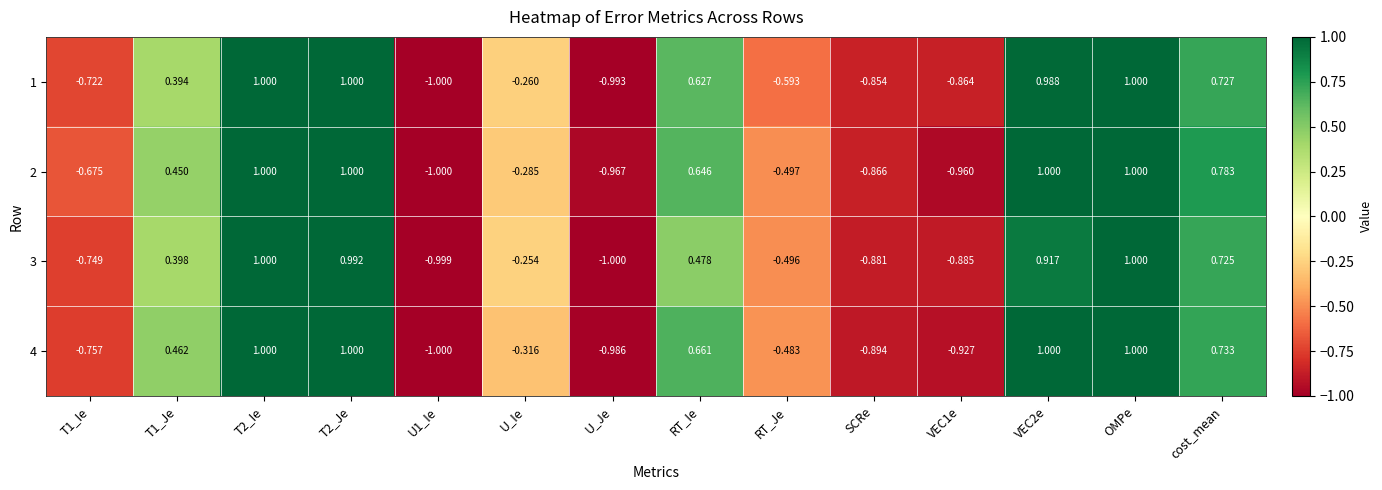

Which category has the lowest value in the 3 series?

U_Je